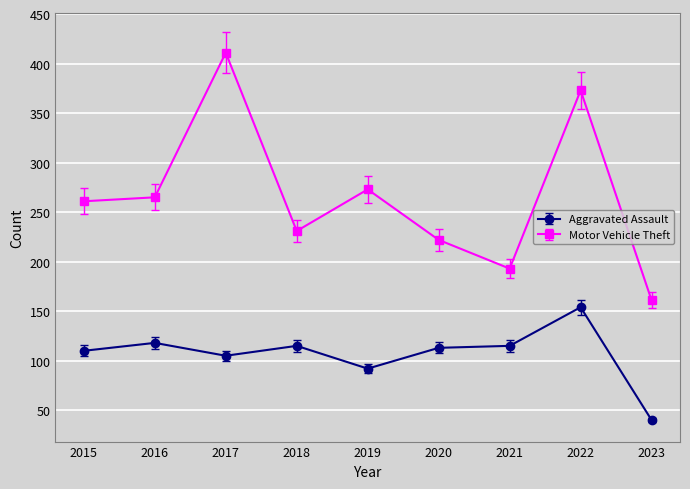

What is the highest value of the Aggravated Assault series?

154